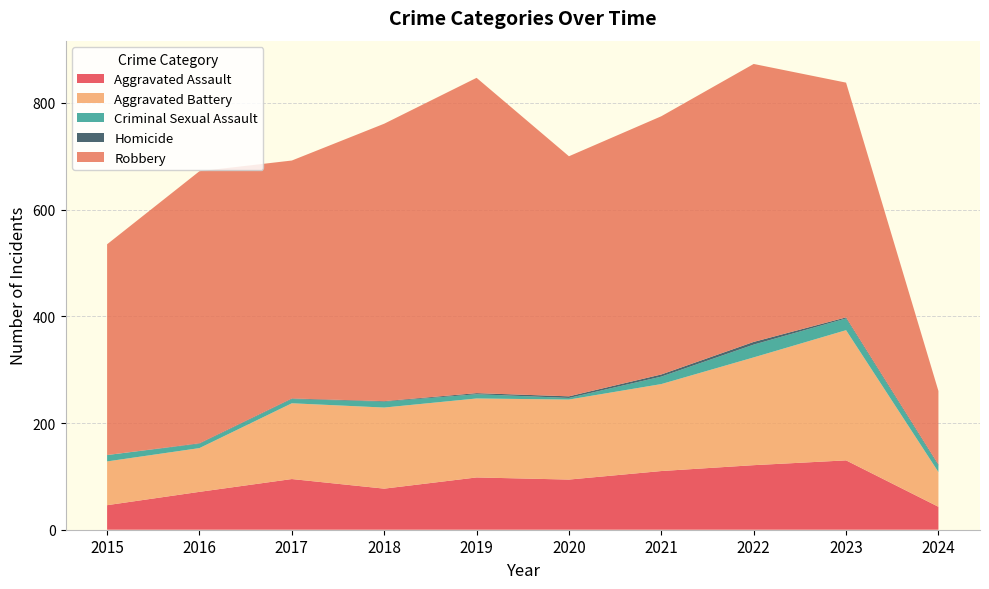

Reading left to right, what are all the values shown in this chart?

Aggravated Assault: 2015=46	2016=71	2017=95	2018=77	2019=98	2020=94	2021=110	2022=121	2023=130	2024=43
Aggravated Battery: 2015=82	2016=82	2017=142	2018=152	2019=148	2020=150	2021=163	2022=202	2023=244	2024=65
Criminal Sexual Assault: 2015=12	2016=8	2017=8	2018=11	2019=8	2020=3	2021=14	2022=24	2023=22	2024=12
Homicide: 2015=0	2016=1	2017=1	2018=1	2019=2	2020=3	2021=4	2022=5	2023=2	2024=2
Robbery: 2015=395	2016=510	2017=446	2018=520	2019=591	2020=450	2021=484	2022=521	2023=440	2024=138